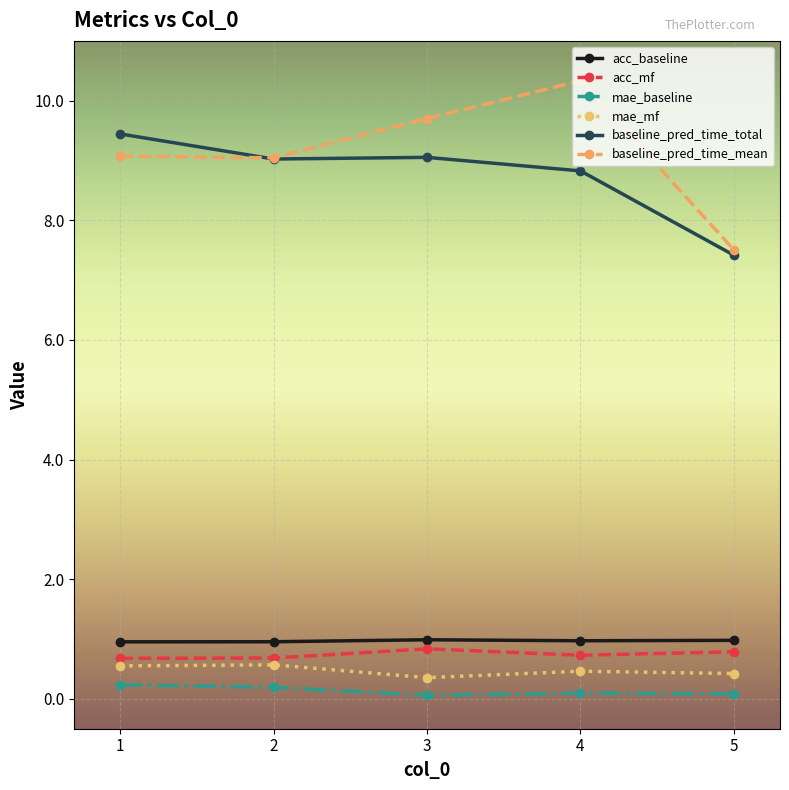

The value of baseline_pred_time_total at 1 is 9.4. True or false?

True